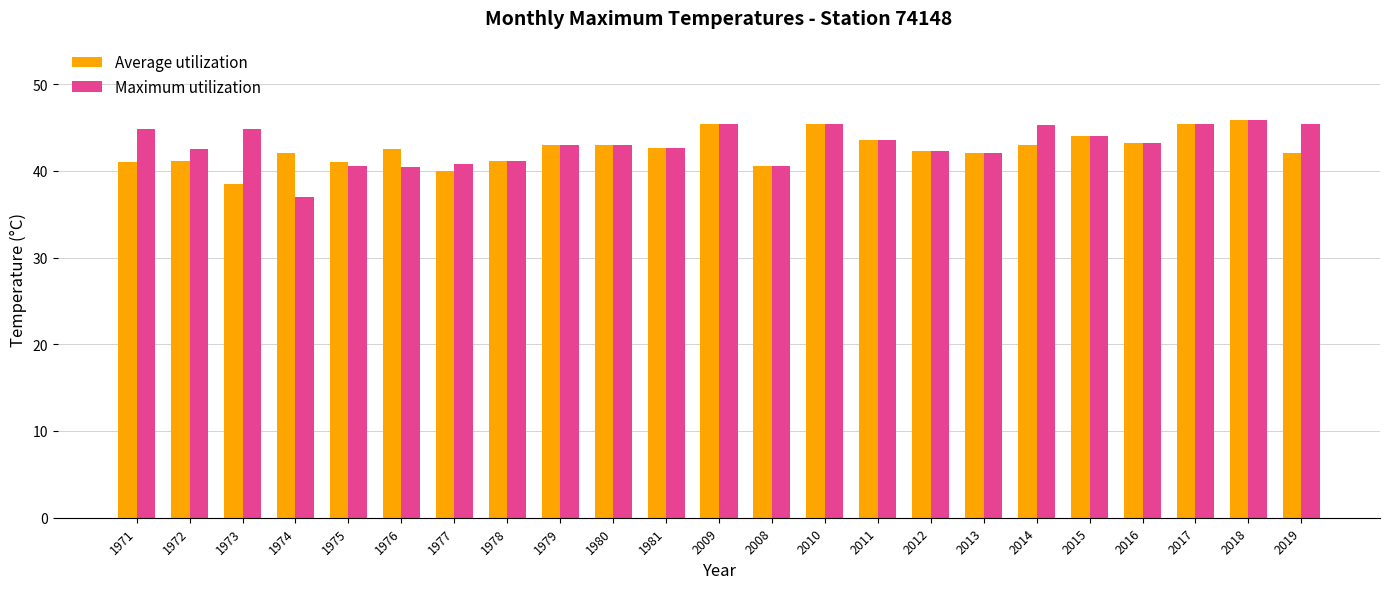

What value does the Average utilization series have at 2012?

42.3